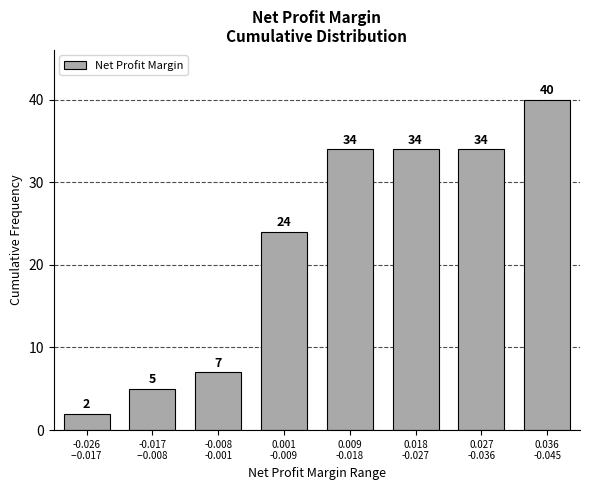

Reading right to left, list all the values displayed in this chart.

40	34	34	34	24	7	5	2